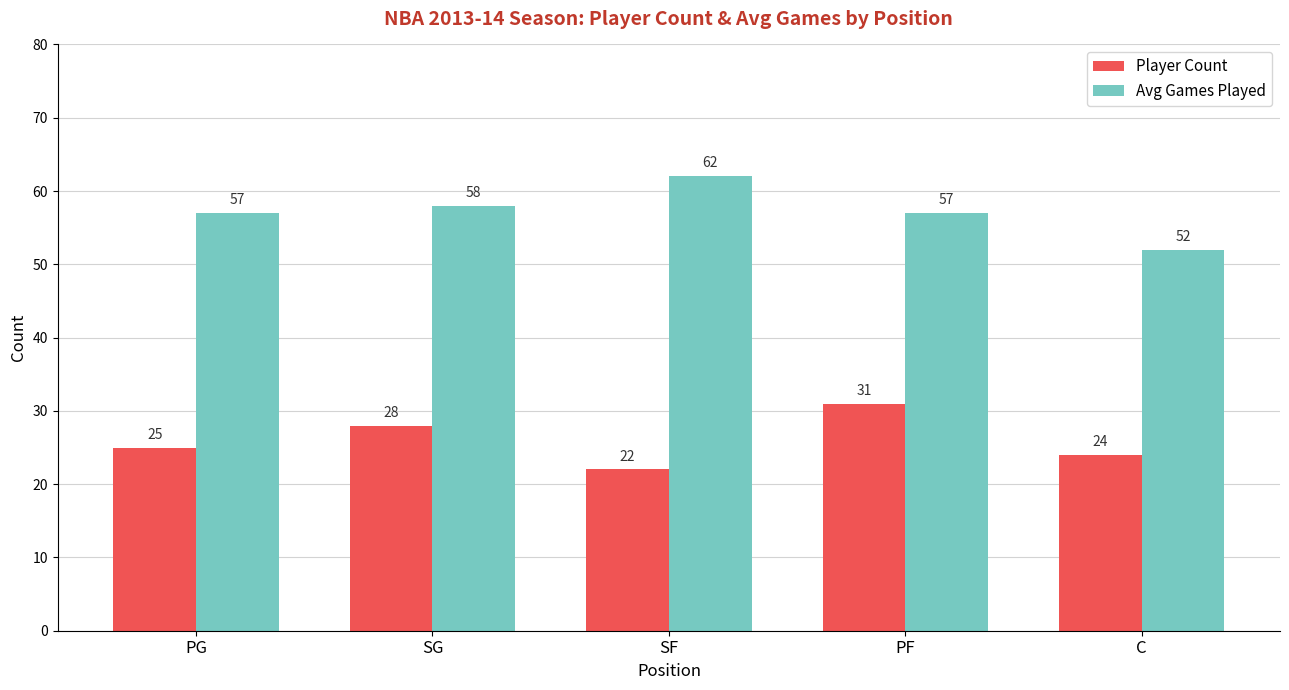

How many groups of bars are there?

5